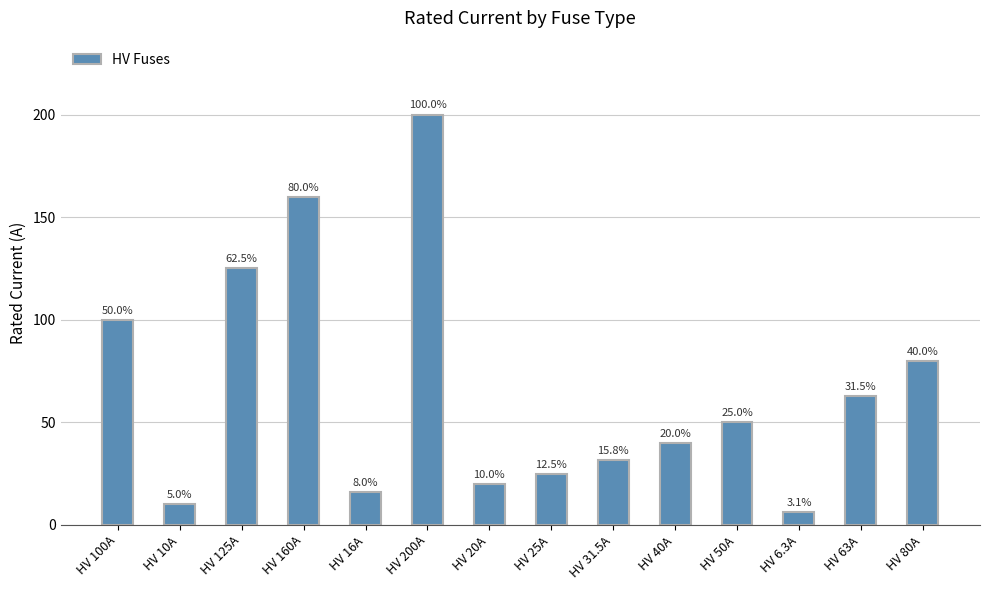

Are the bars grouped side by side (vs. stacked)?

No